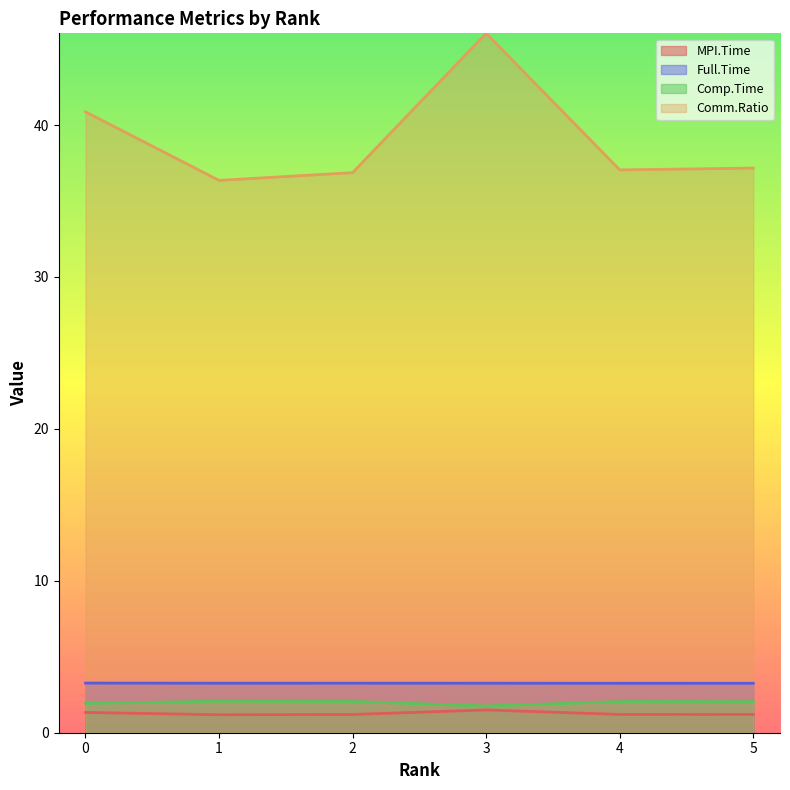

How many lines are shown in the chart?

4